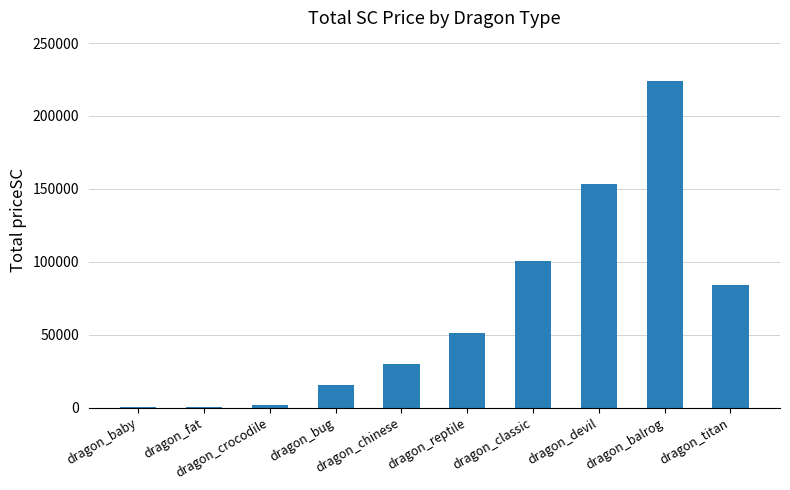

How many series are shown in this chart?

1